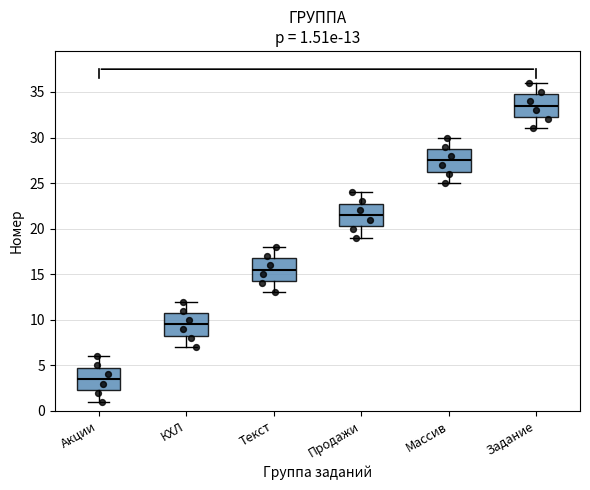

Which box has the highest median line?

Задание